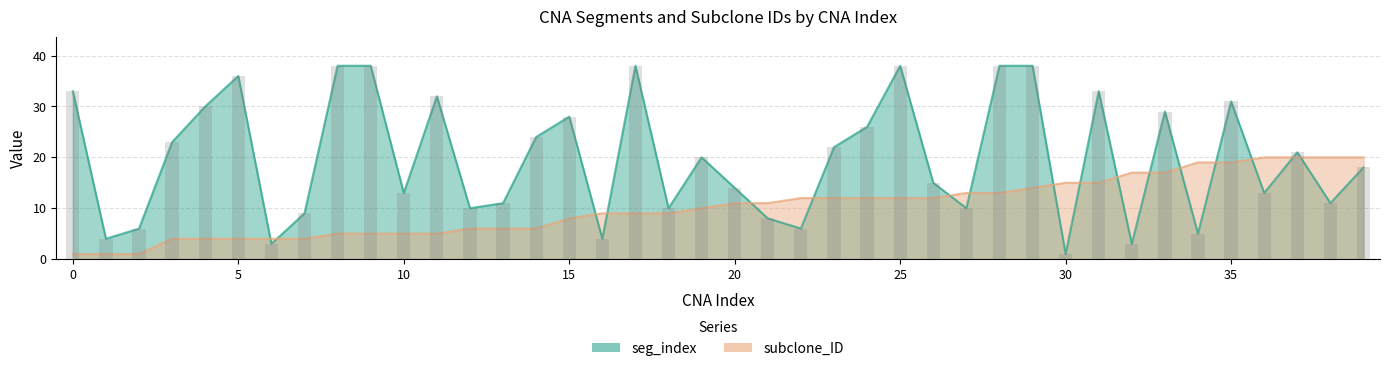

At 9, list the series in order from largest to smallest.

seg_index, subclone_ID